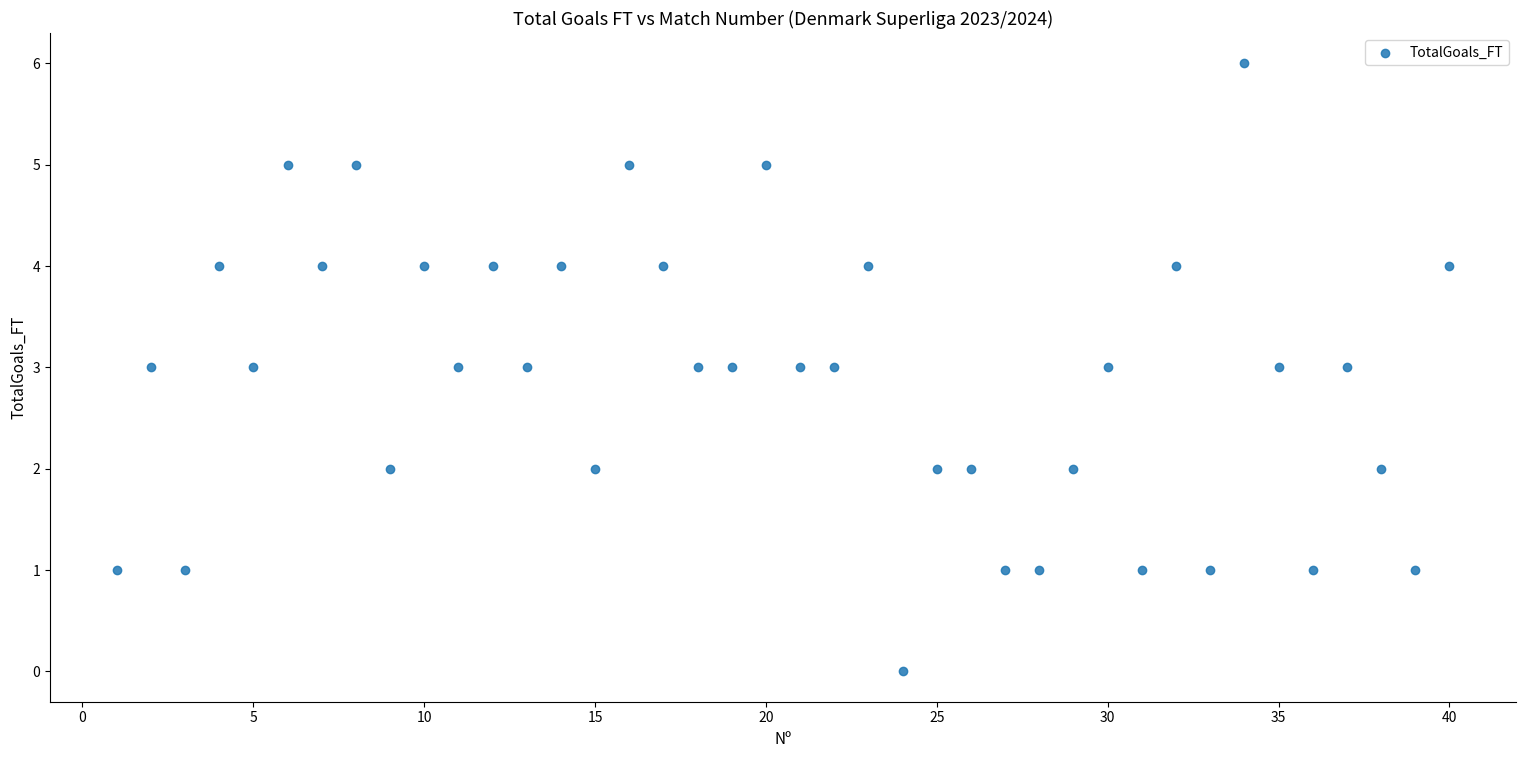

What is the range of Y values (max minus min)?

6